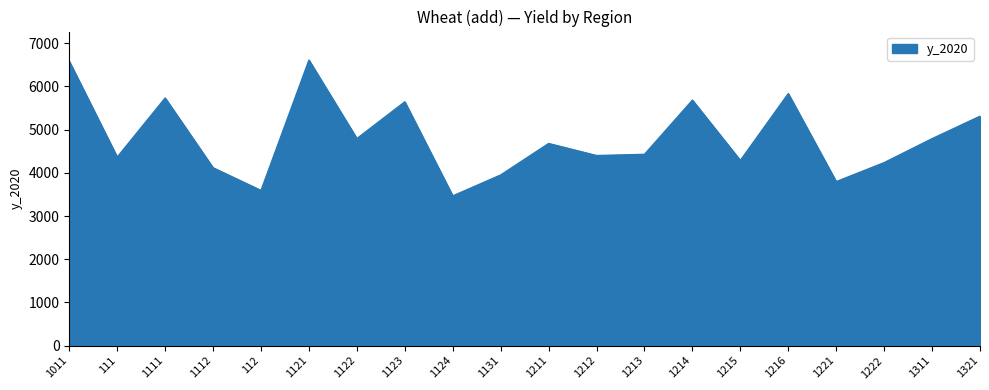

What is the sum of all values?

96281.8